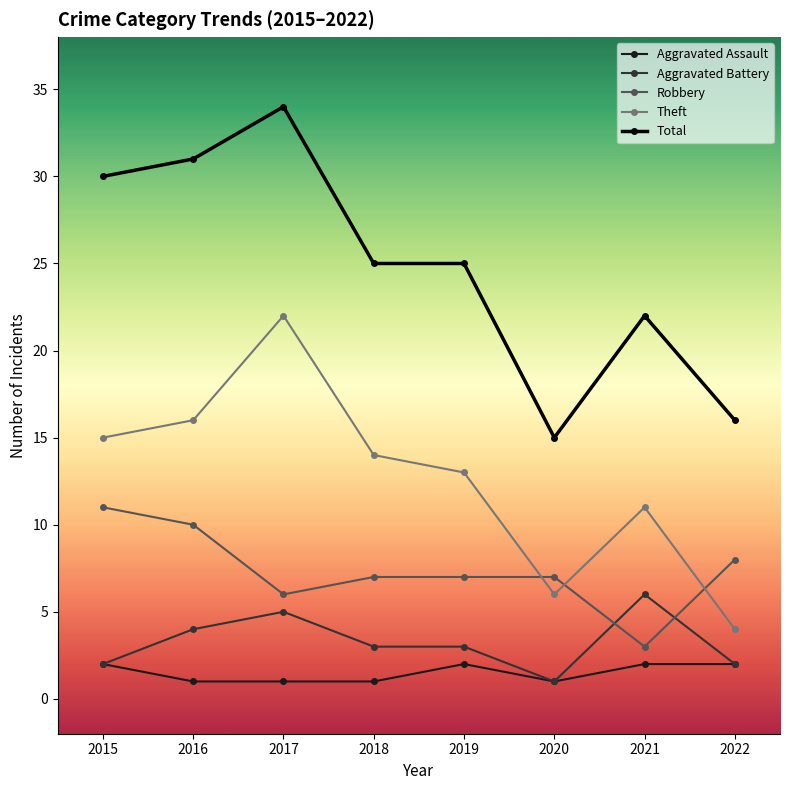

What is the value of the Aggravated Battery point at the 1st from the left?

2